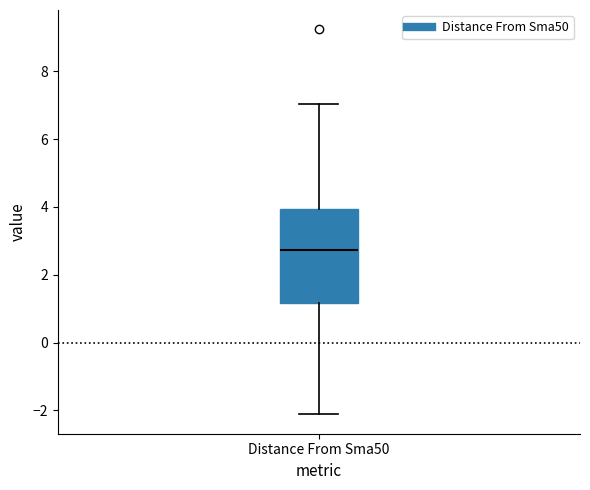

Where does the upper whisker of the box for Distance From Sma50 end on the y-axis? The values are not printed on the chart, so give them approximately, as read against the axis.

7.0